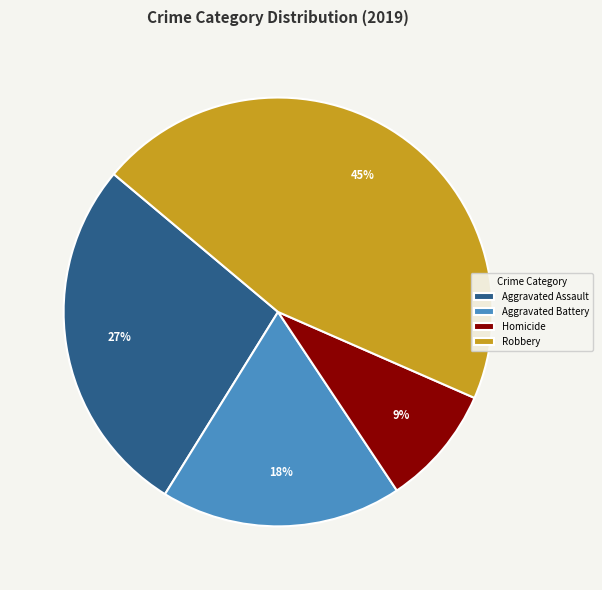

Between Aggravated Battery and Homicide, which is larger?

Aggravated Battery